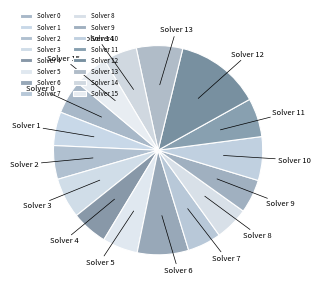

Is it true that Solver 8 is 12% of the pie?

False